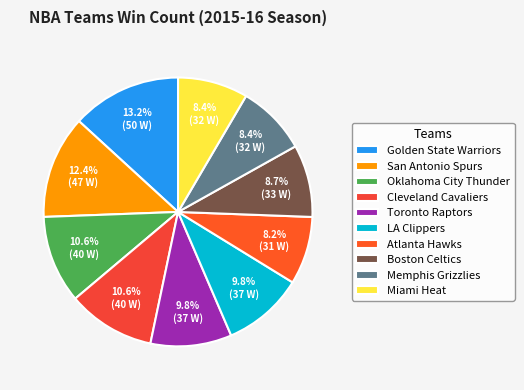

Do Toronto Raptors and Memphis Grizzlies together represent more than half of the pie?

No